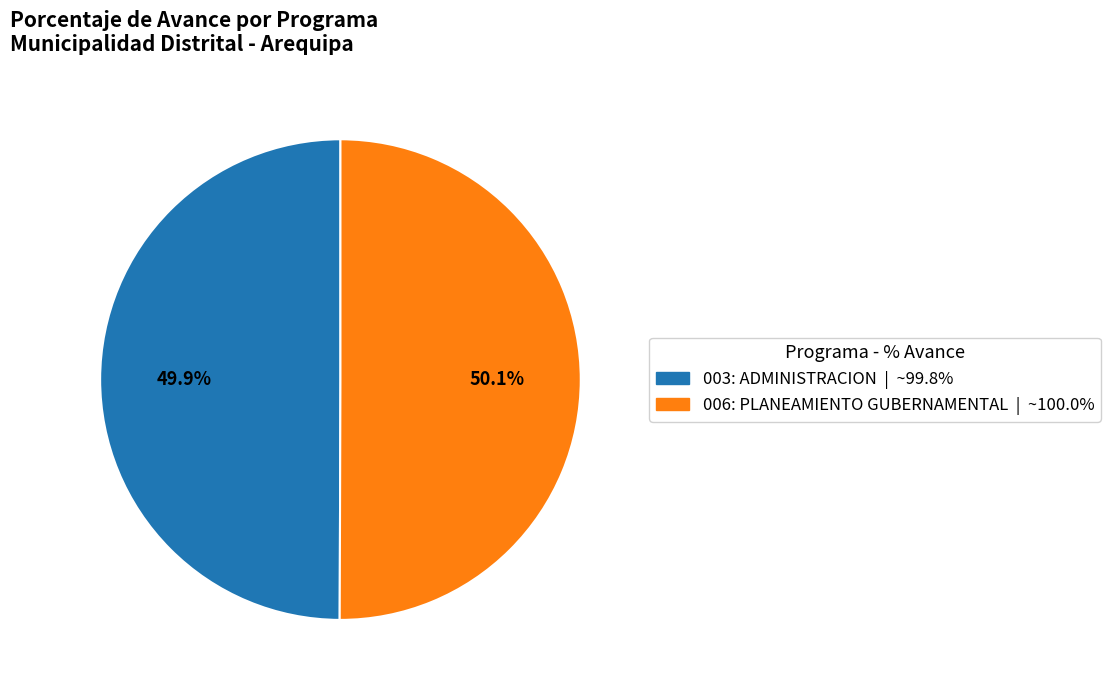

The 003: ADMINISTRACION slice represents 50% of the pie. True or false?

True